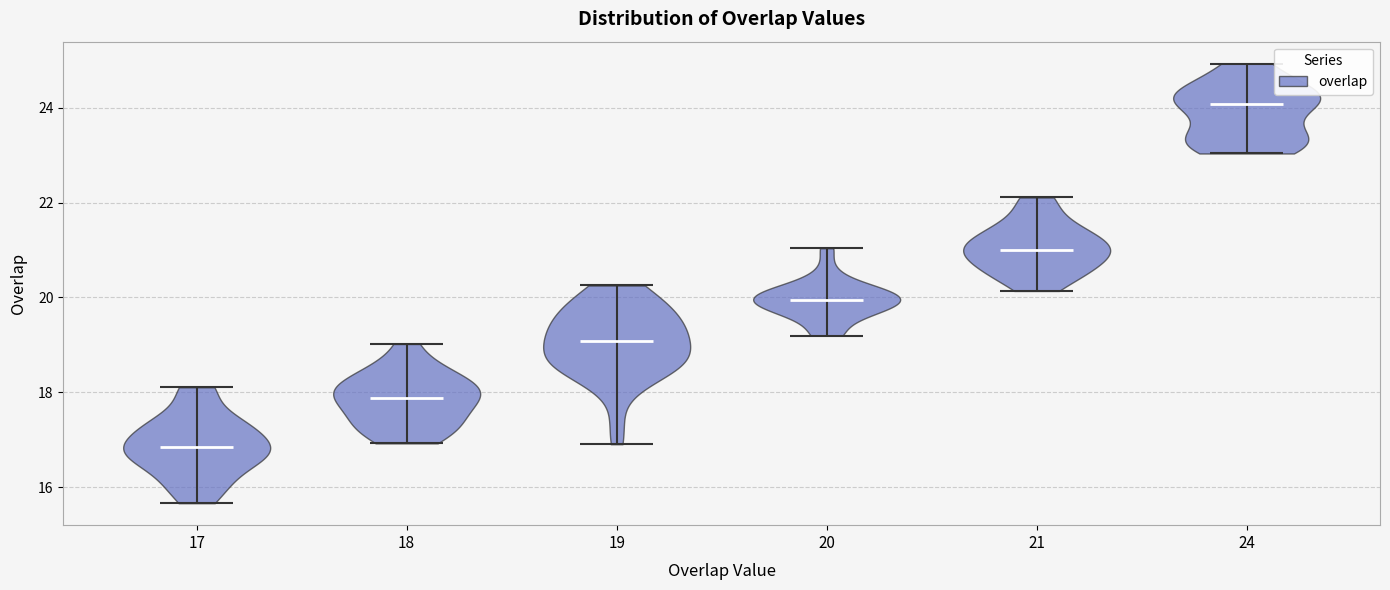

Reading left to right, read every violin against the y-axis: where its median line is, and the lowest and highest points it reaches. The values are not printed on the chart, so give them approximately, as read against the axis.

17: median line 16.8, lowest point 15.6, highest point 18.2
18: median line 17.8, lowest point 17.0, highest point 19.0
19: median line 19.0, lowest point 17.0, highest point 20.2
20: median line 20.0, lowest point 19.2, highest point 21.0
21: median line 21.0, lowest point 20.2, highest point 22.2
24: median line 24.0, lowest point 23.0, highest point 25.0